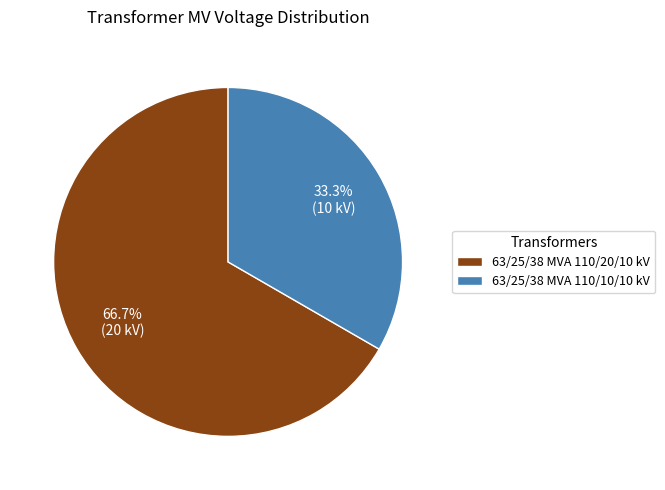

Does any single category account for the majority?

Yes